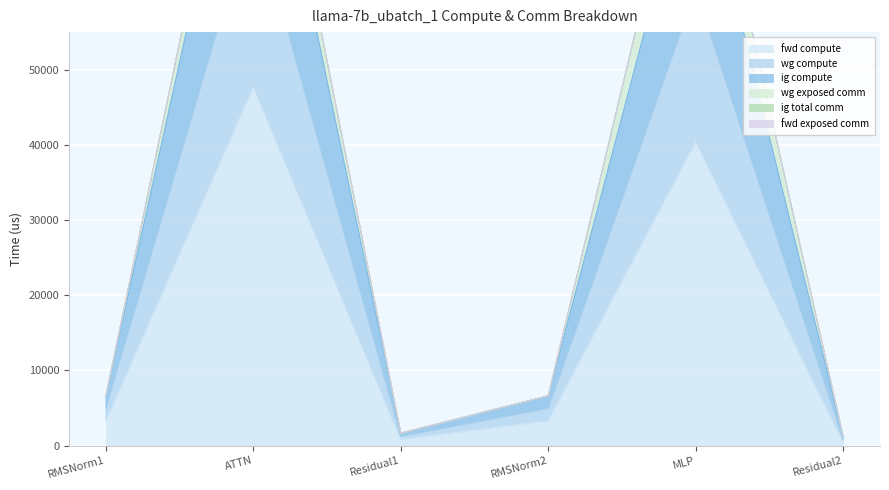

Which series has the largest total across all categories?

wg compute